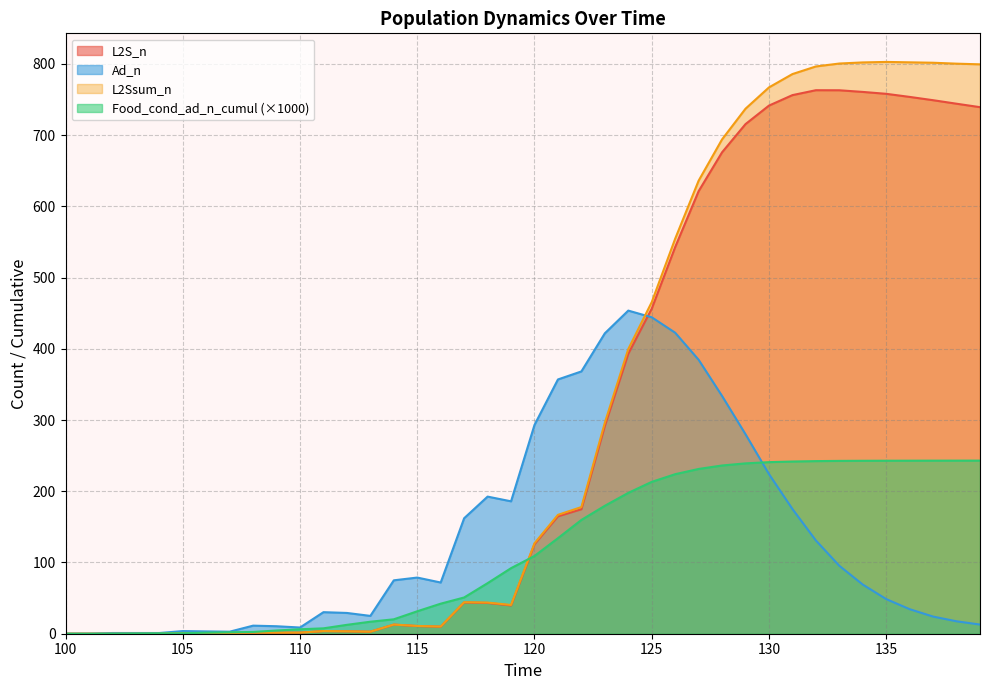

After their last crossing, which series has the higher values: Ad_n or L2S_n?

L2S_n